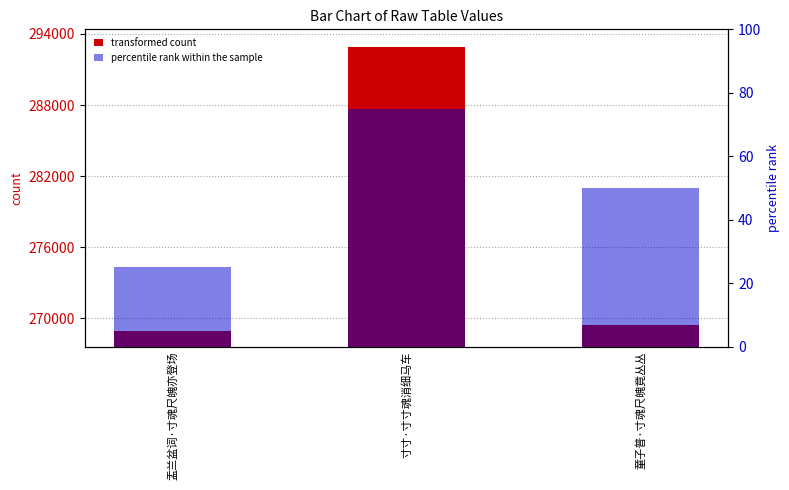

Which series has the widest spread of values?

transformed count